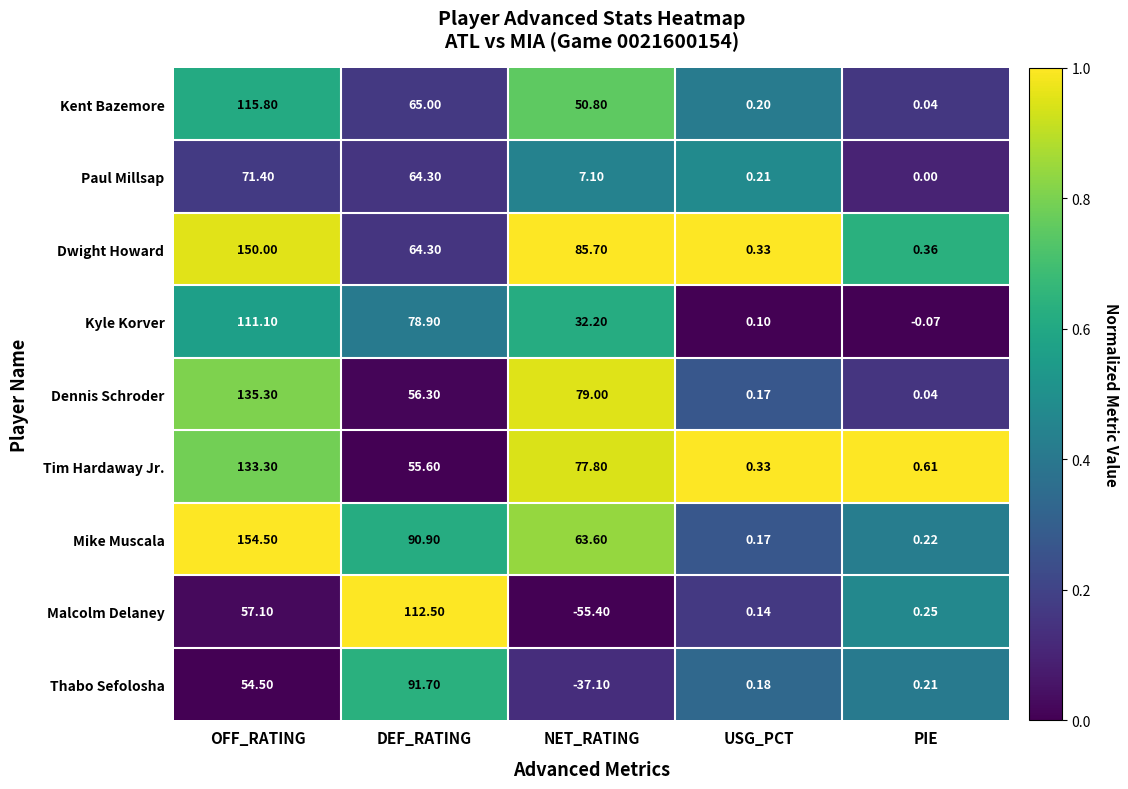

At which label does Kent Bazemore first exceed 50?

OFF_RATING